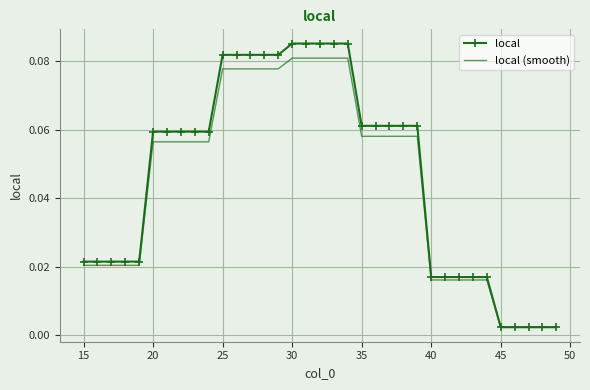

List the series in order of their peak value, highest first.

local, local (smooth)